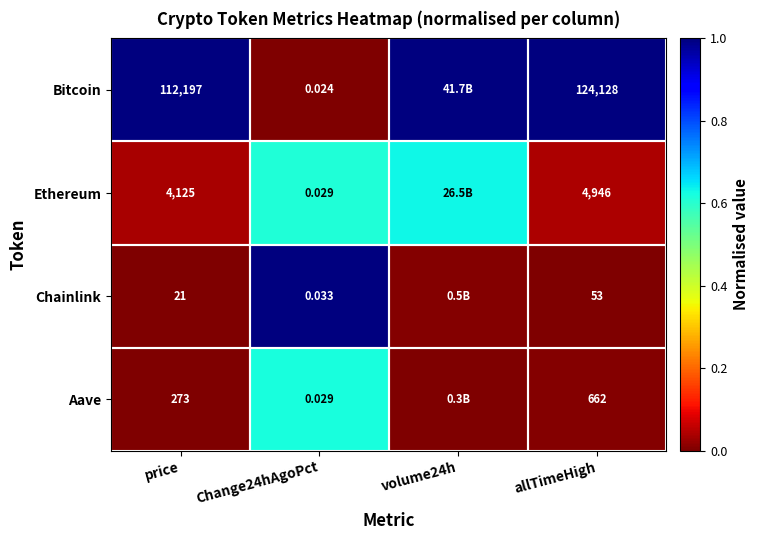

Is the value of Ethereum at Change24hAgoPct greater than the value of Chainlink at allTimeHigh?

No